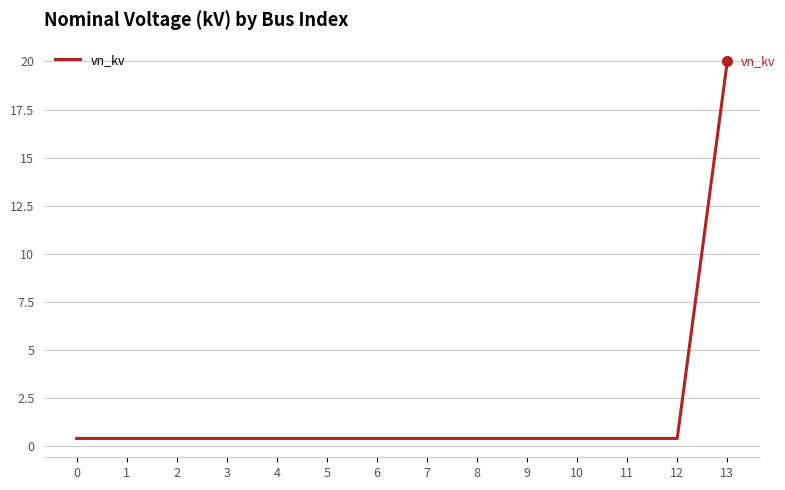

What is the average value?

1.8